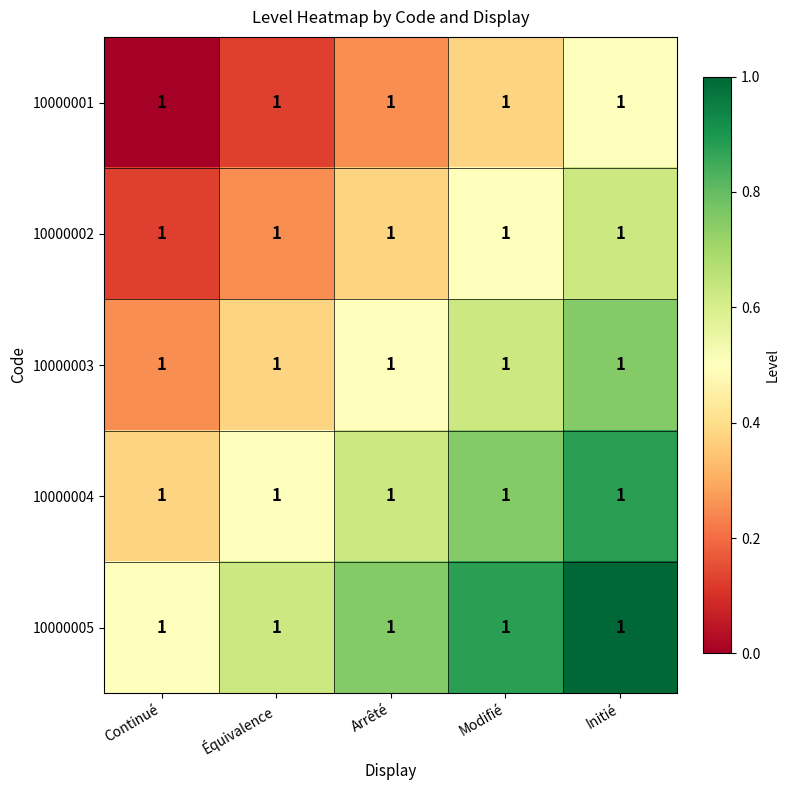

What is the total value across all series at Continué?

1.2